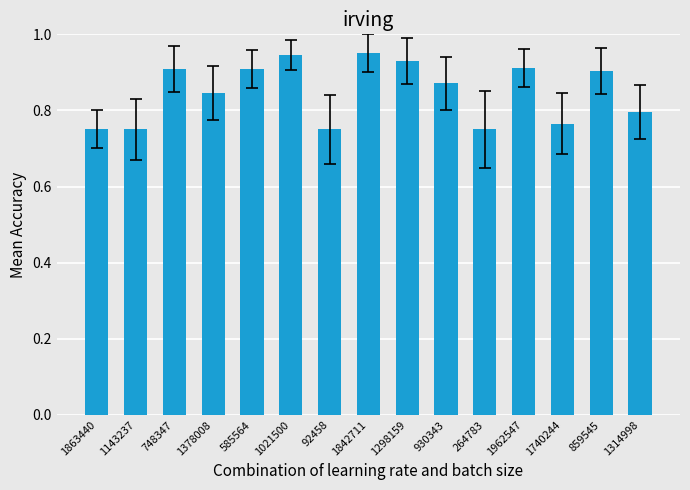

What is the sum of the values at 1314998 and 1962547?

1.7